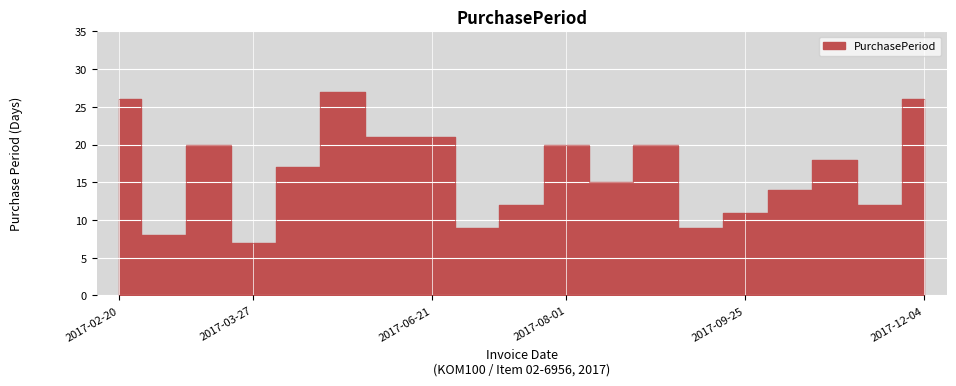

What is the sum of all values?

313